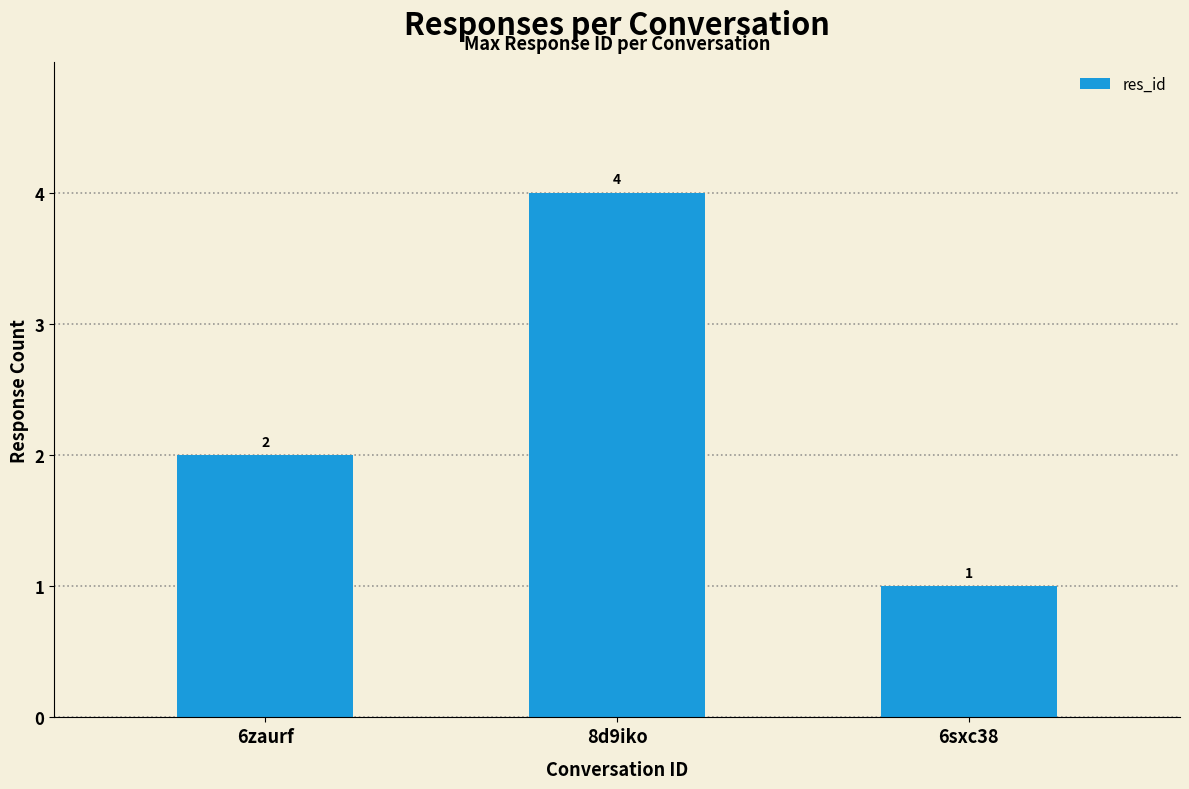

Does the chart contain any negative values?

No